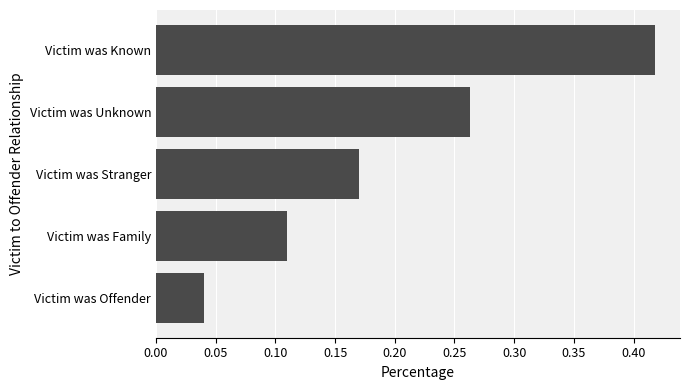

What is the sum of all values?

1.0